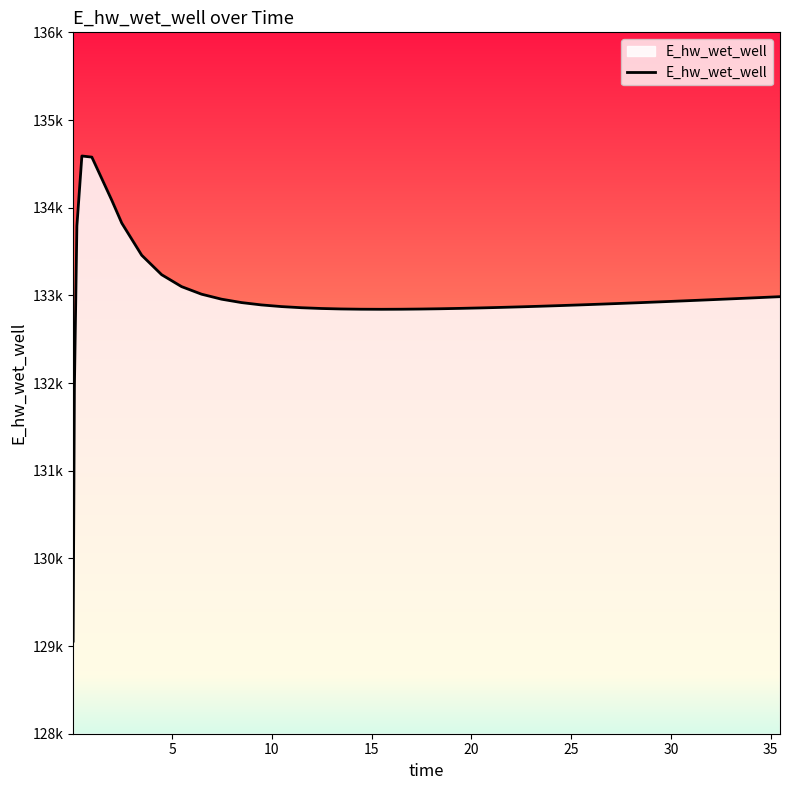

Is this an area chart (filled region under the line)?

Yes